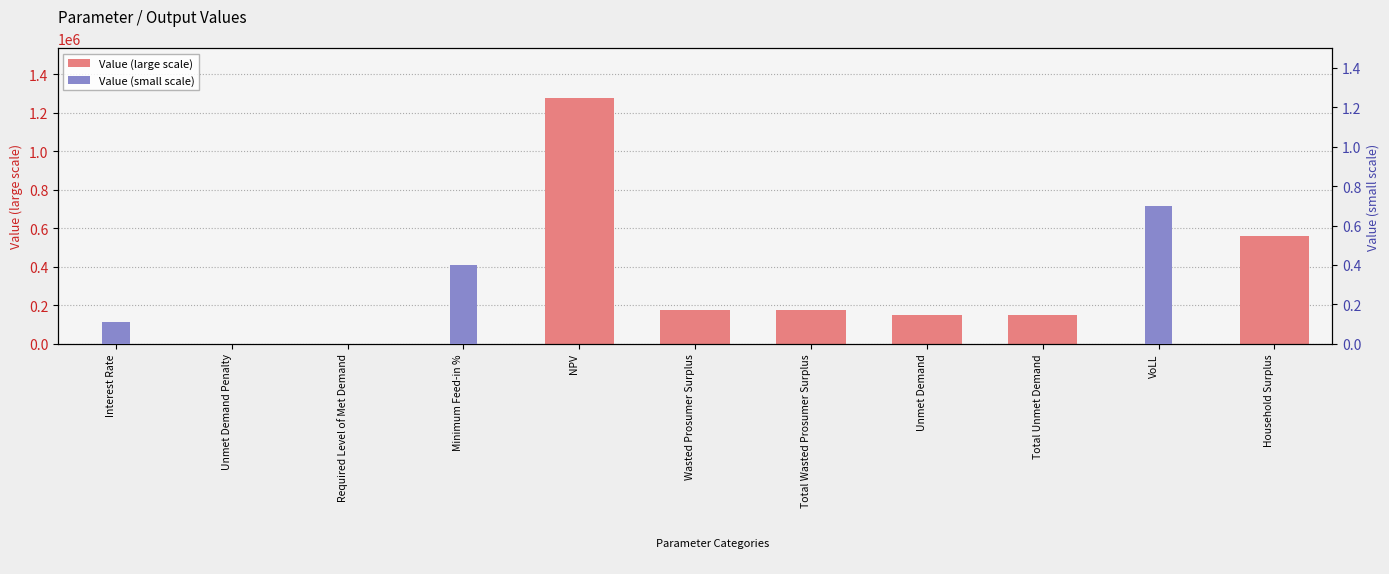

Reading left to right, what are all the values shown in this chart?

Value (large scale): 0.0	0.0	0.0	0.0	1278545.2	173398.7	173398.7	148585.5	148585.5	0.0	560316.3
Value (small scale): 0.1	0.0	0.0	0.4	0.0	0.0	0.0	0.0	0.0	0.7	0.0